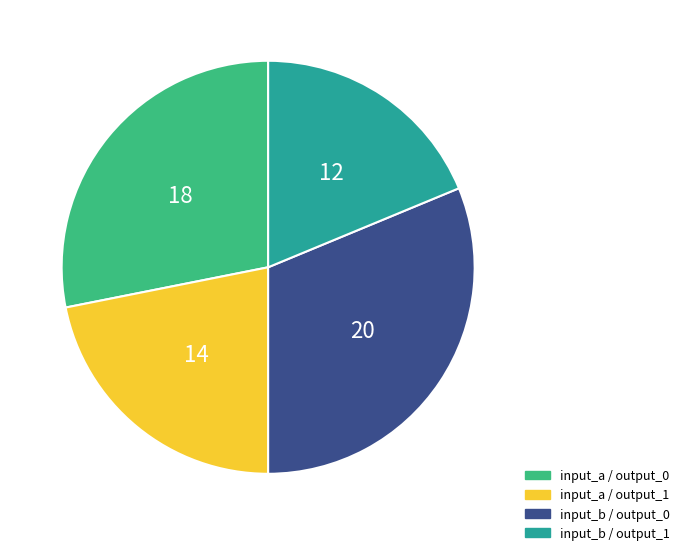

Rank the categories by value from highest to lowest.

input_b / output_0, input_a / output_0, input_a / output_1, input_b / output_1